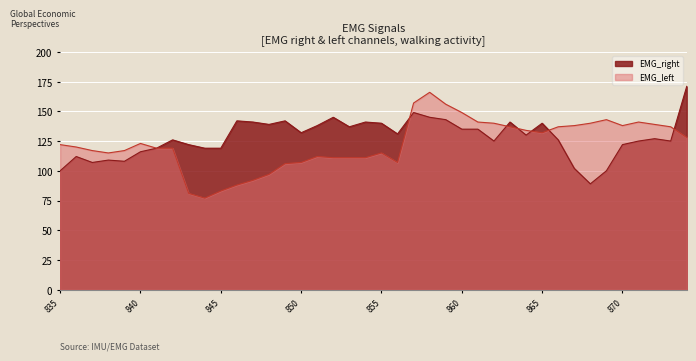

True or false: EMG_right and EMG_left intersect in this chart.

True